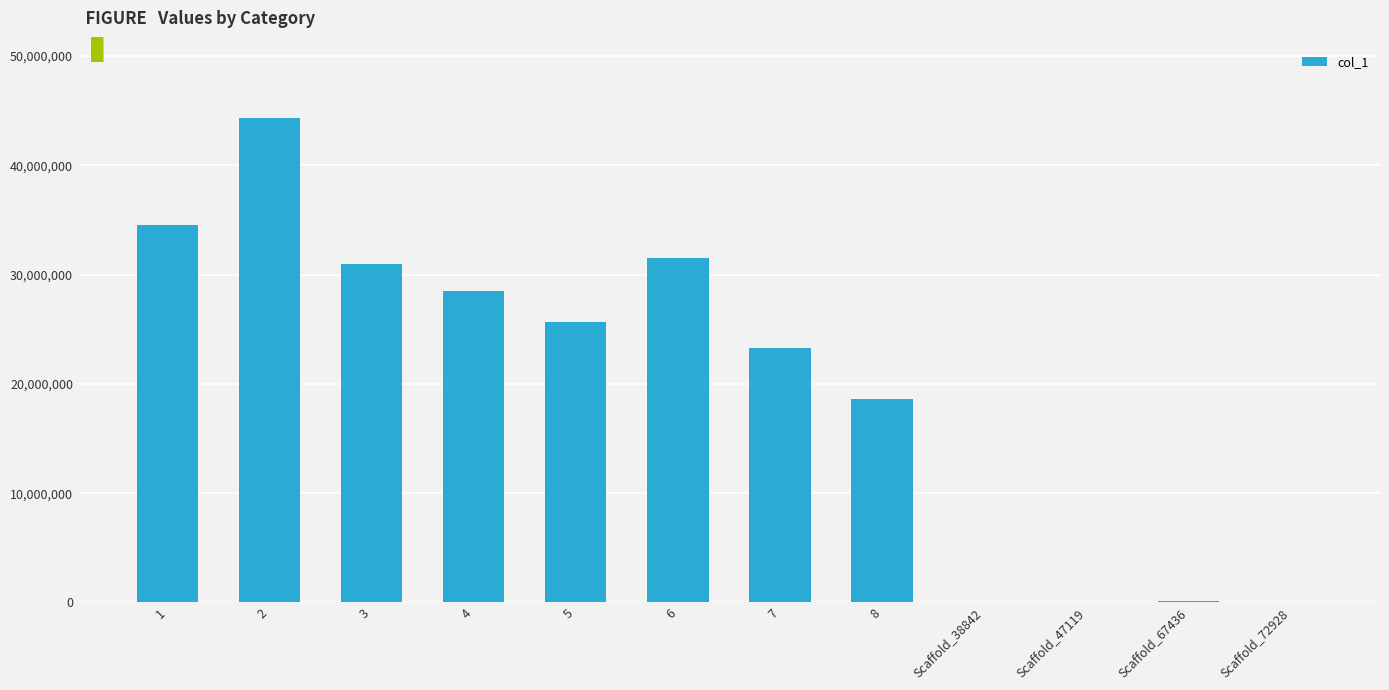

Which has a higher value, 5 or Scaffold_47119?

5